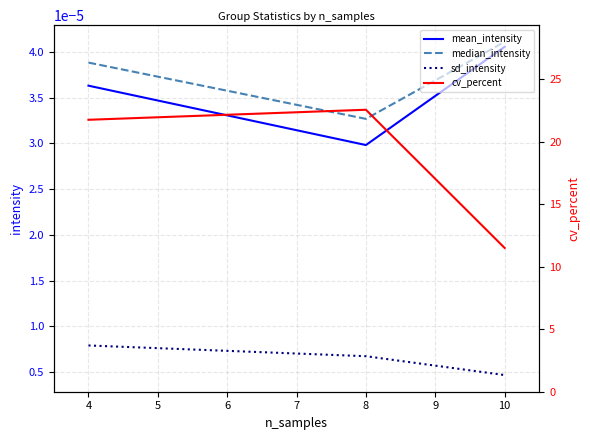

At which label is sd_intensity closest to 0?

10